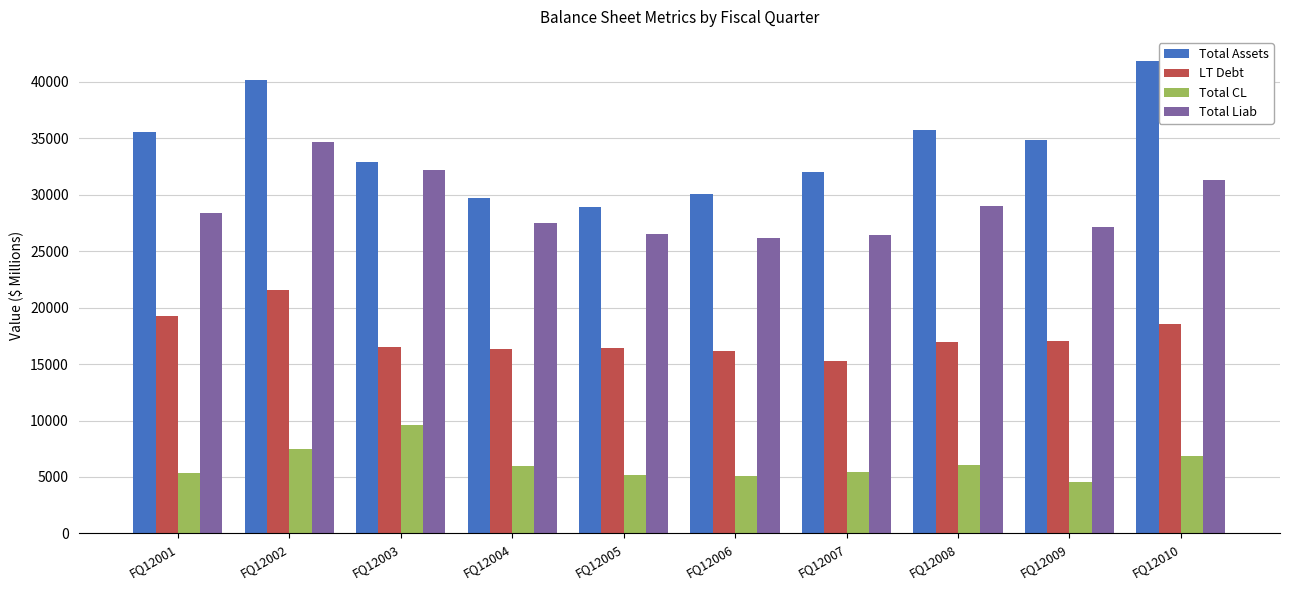

Read the Total Assets value at FQ12009, to the nearest 10.

34840